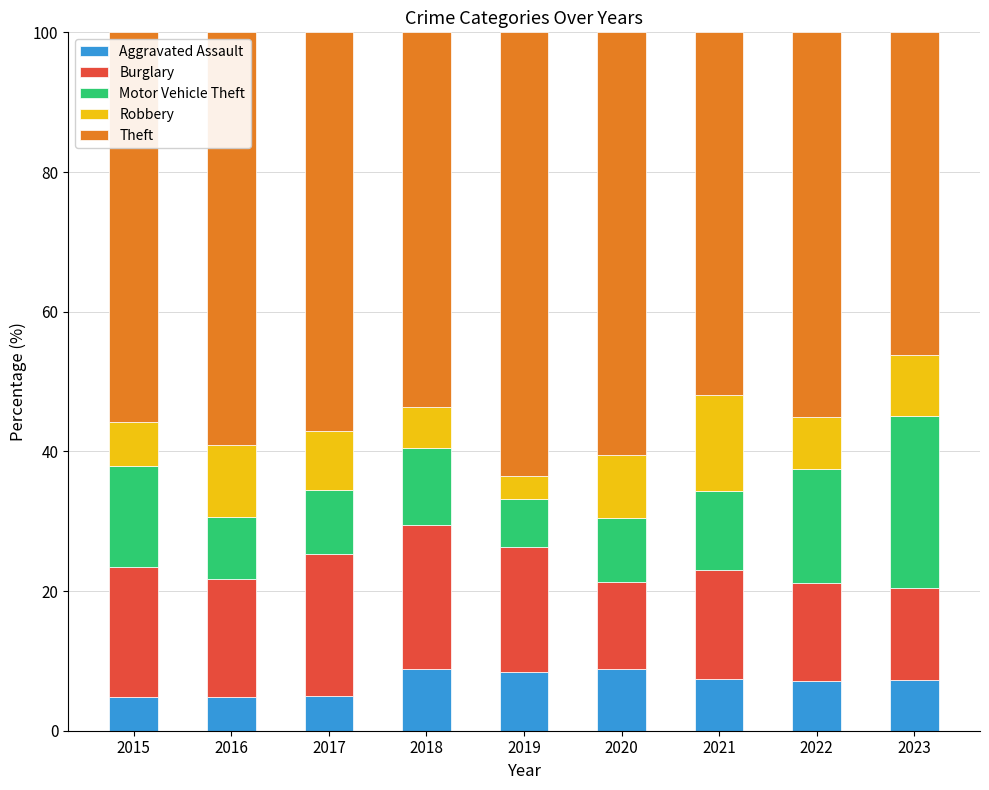

What is the difference between the second highest and minimum values in the Aggravated Assault series?

4.0